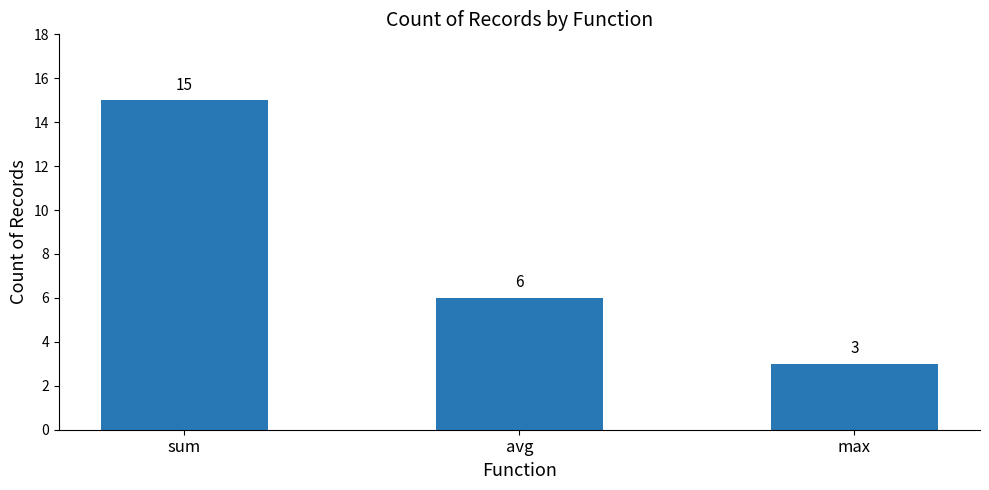

How many bars are there in total?

3